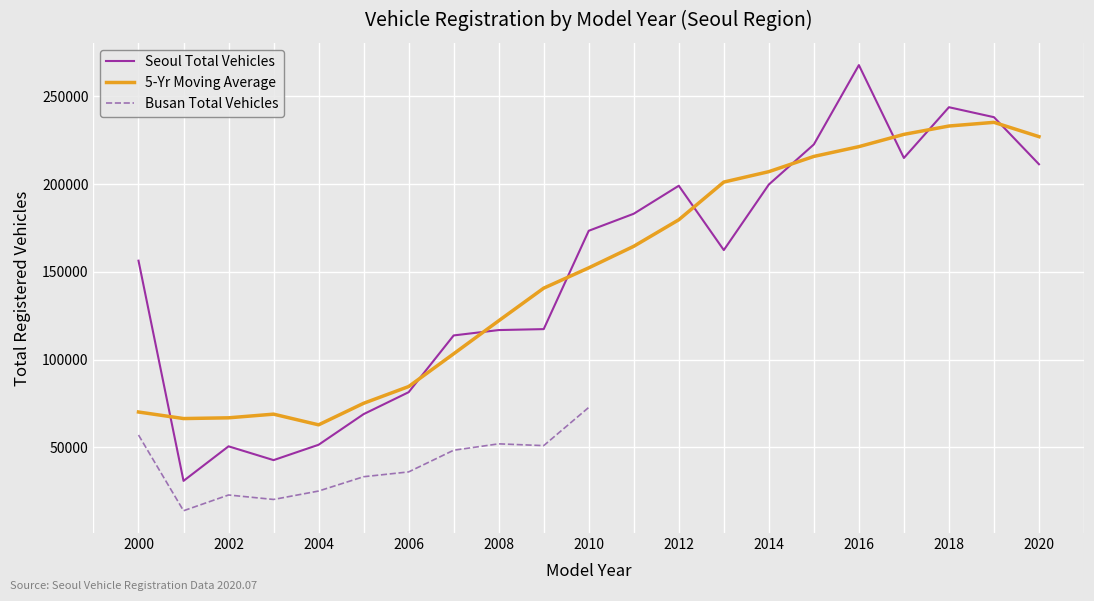

How many values exceed 162433?

10